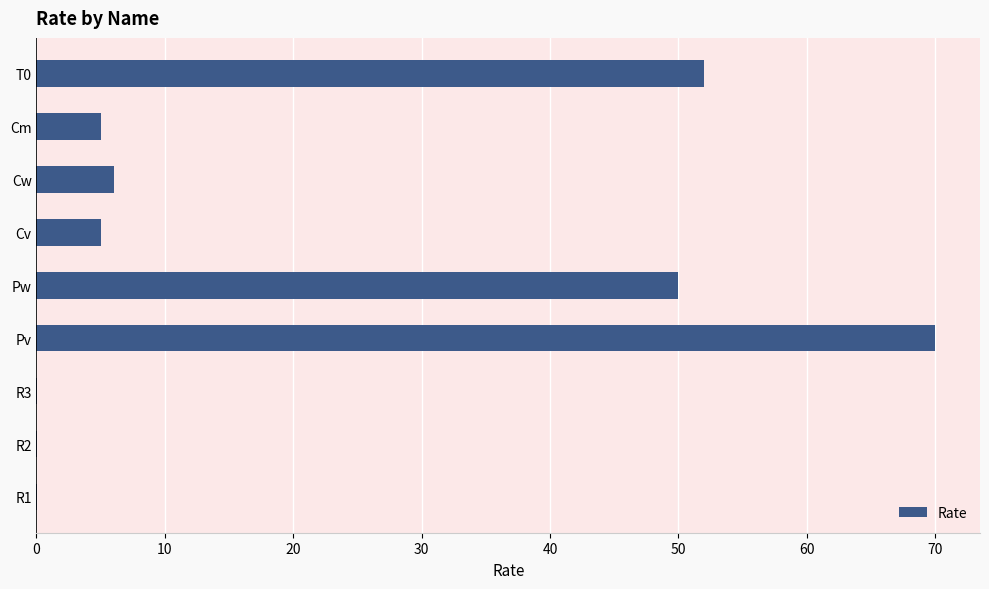

How many categories are shown in the chart?

9